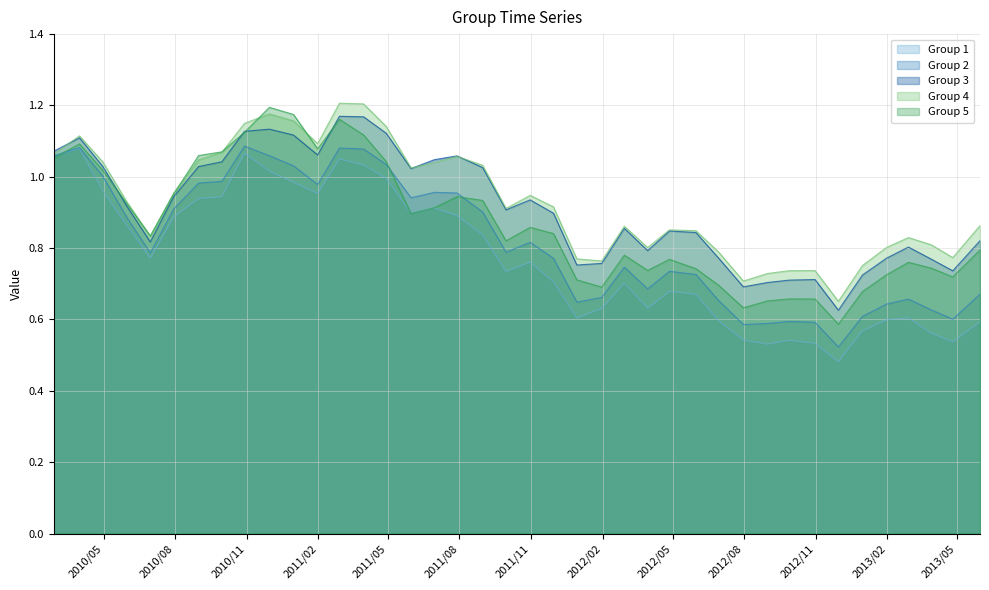

Is it true that Group 3 equals 1.1 at 2010/12/31?

True